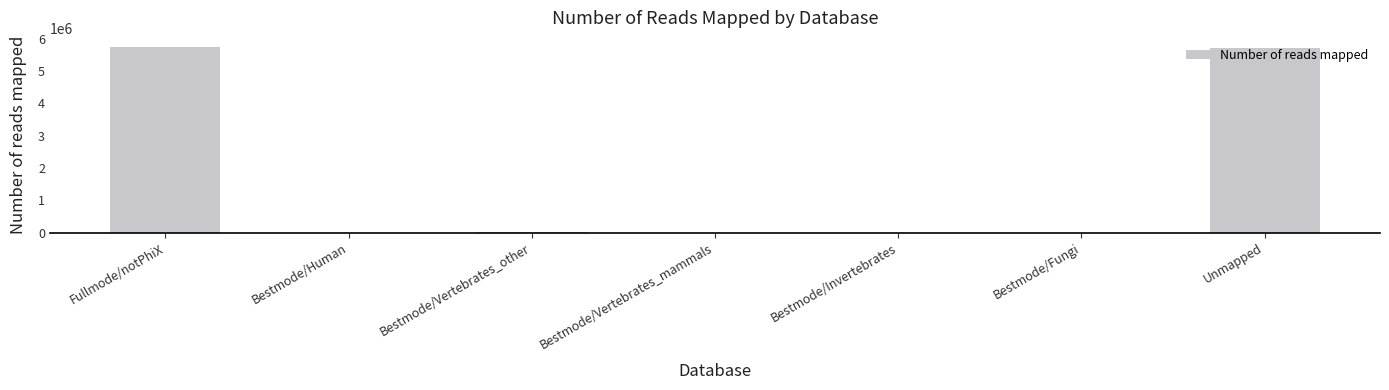

Does the chart contain stacked bars?

No